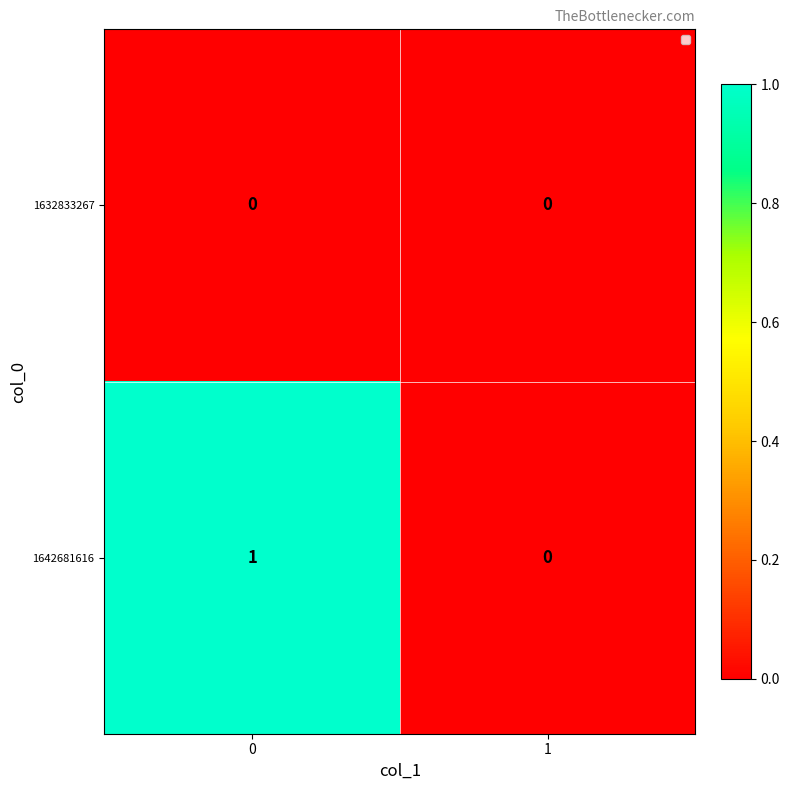

Rank the series by their average value, from highest to lowest.

1642681616, 1632833267